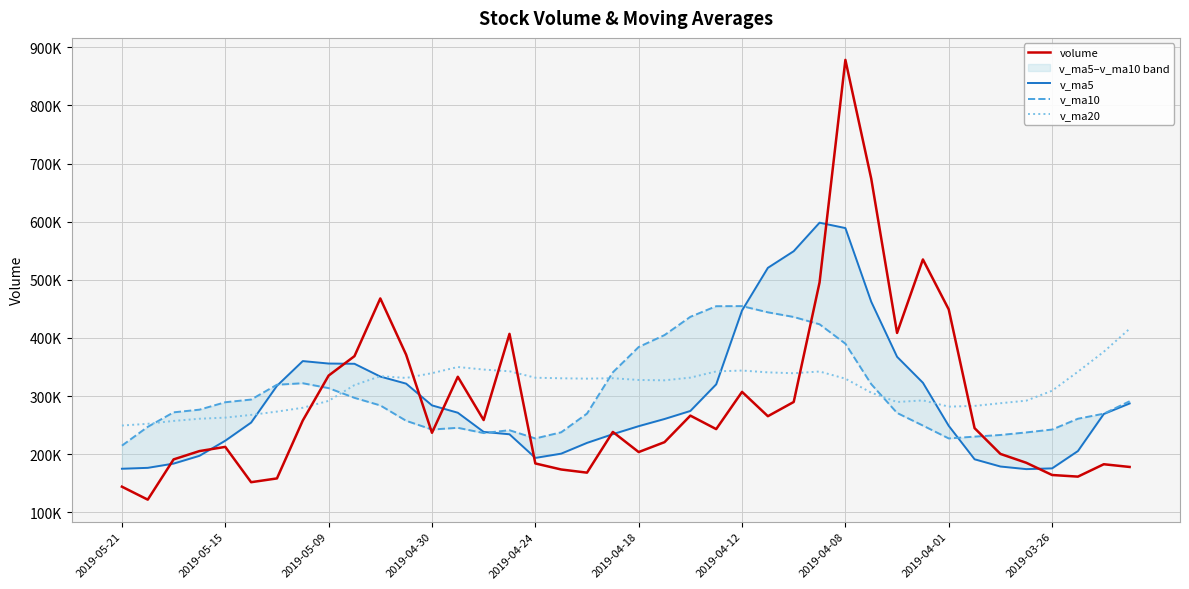

True or false: v_ma5 has a value of 269434.1 at 35.

False